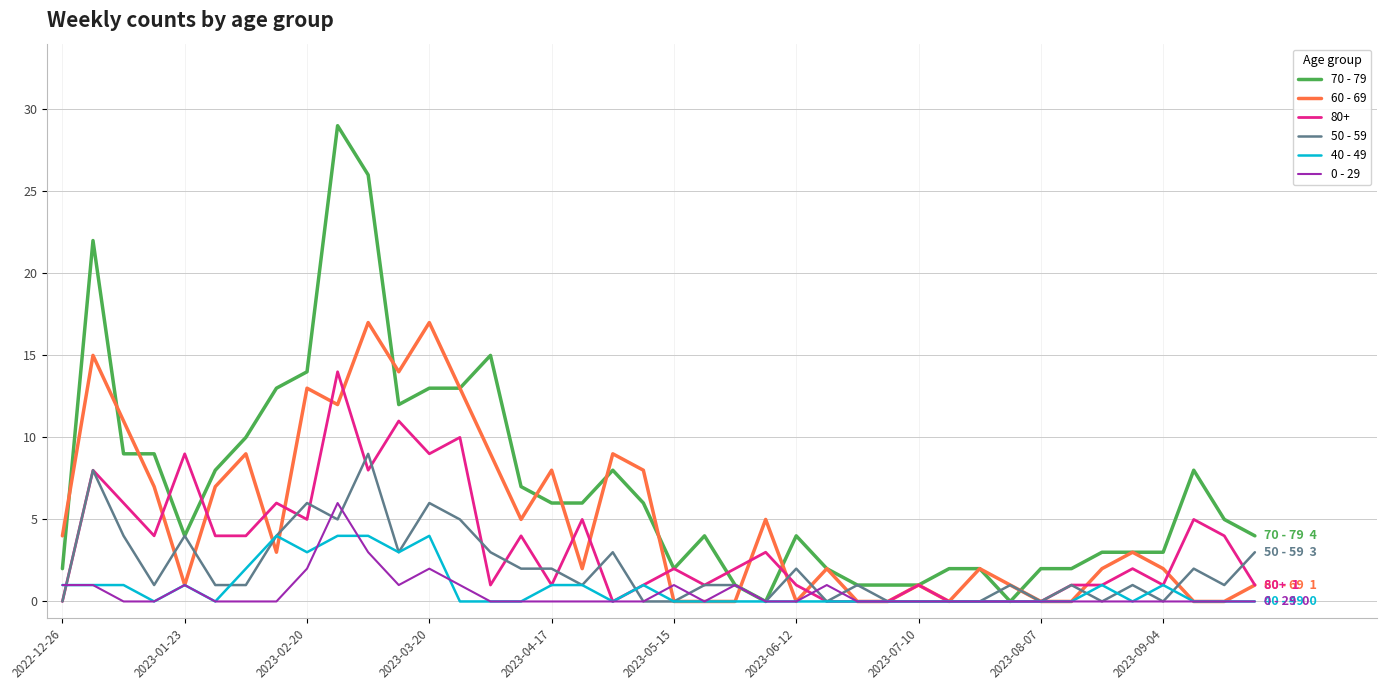

Which series has the largest range (max minus min)?

70 - 79